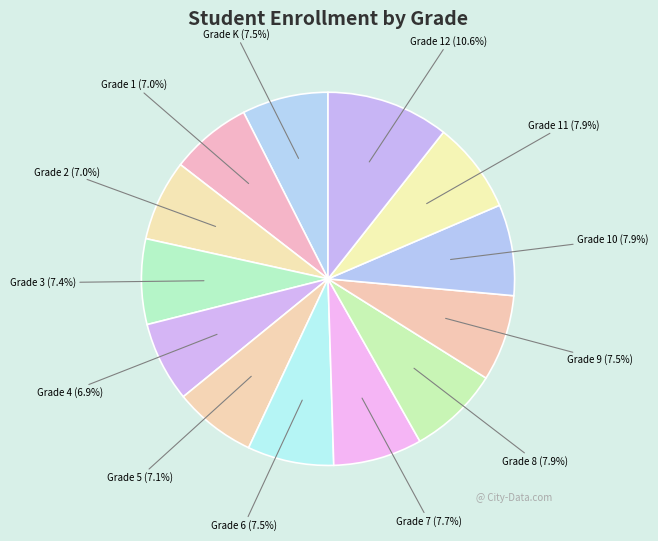

Which category has the smallest portion of the pie?

Grade 4